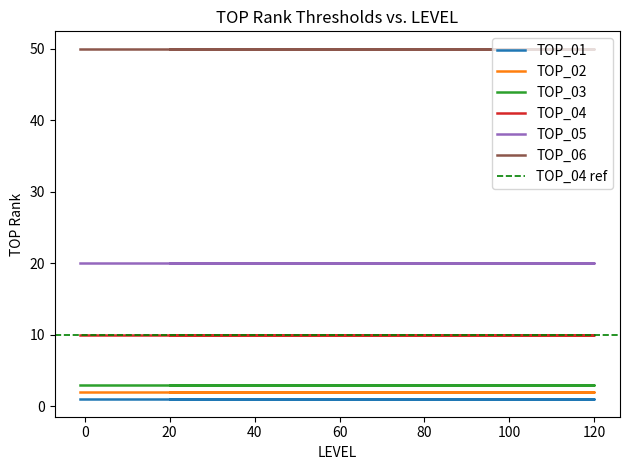

True or false: TOP_02 has a value of 2 at 30.

True